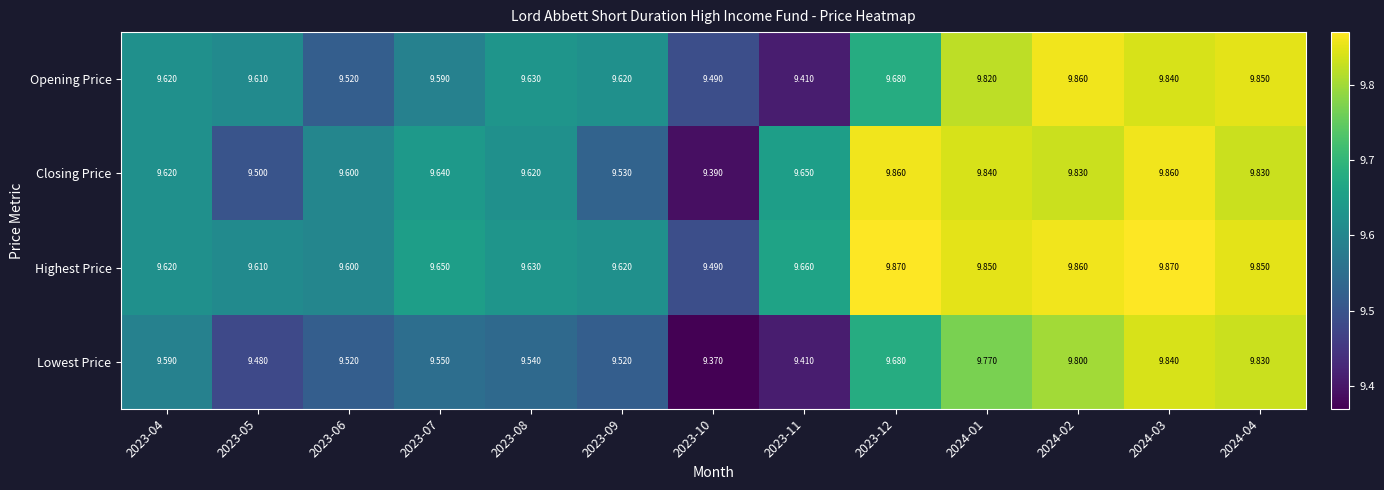

Which series changed the most between 2023-04 and 2024-01?

Highest Price